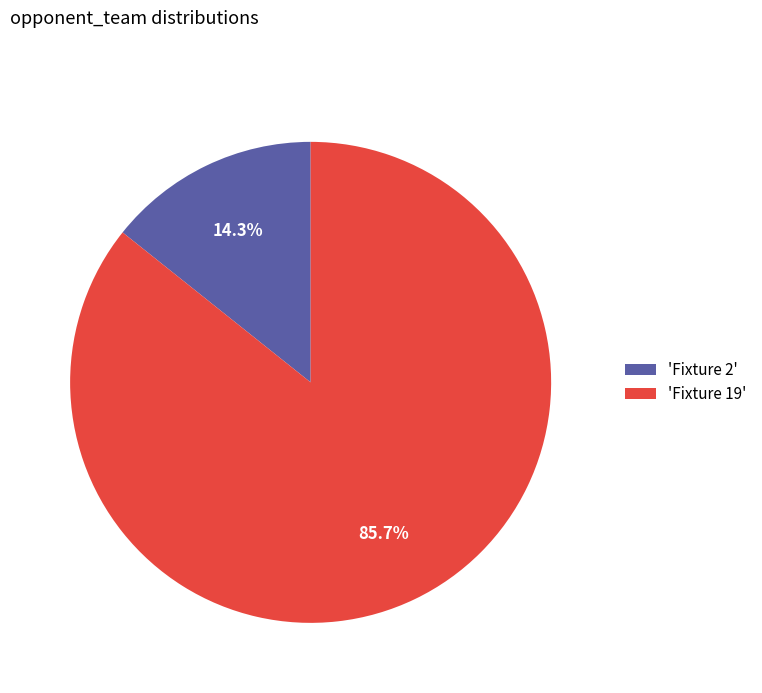

Rank the categories by value from lowest to highest.

'Fixture 2', 'Fixture 19'